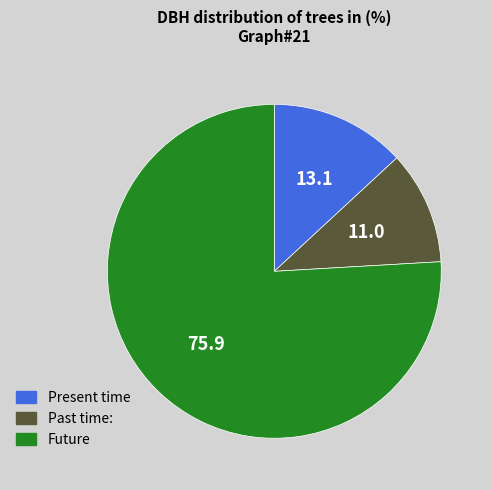

Combined, do Present time and Future account for over 50%?

Yes